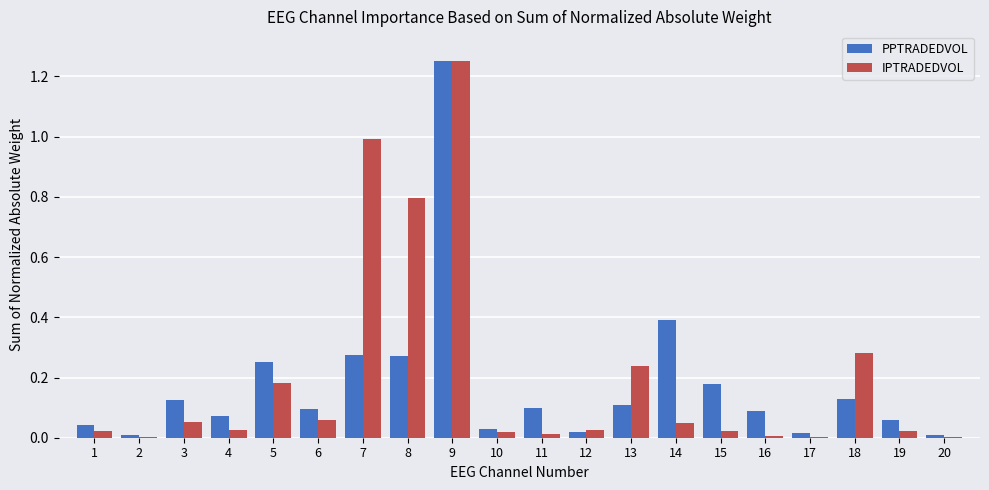

At which category is the sum across all series the highest?

9